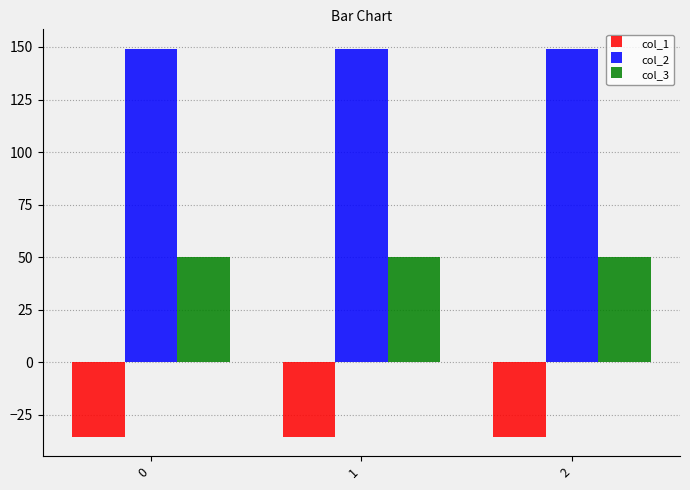

What is the difference between the highest and lowest values at 2?

184.5